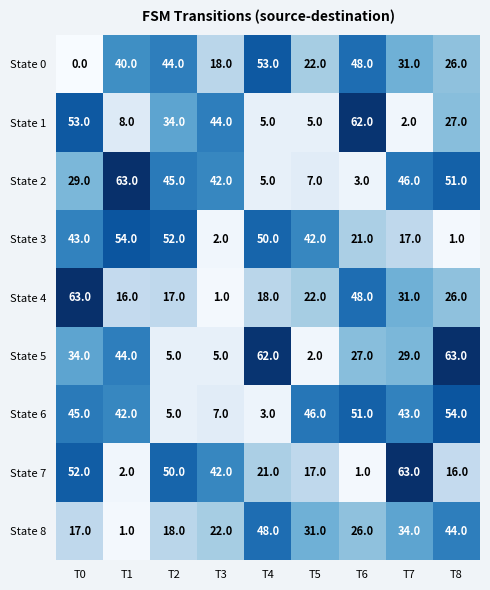

What is the difference between the highest and lowest values at T5?

44